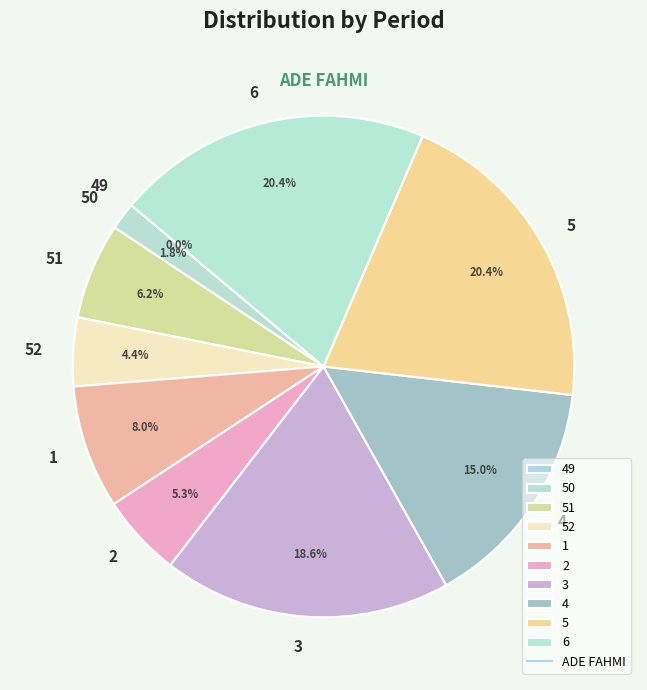

How many segments does this pie chart have?

10